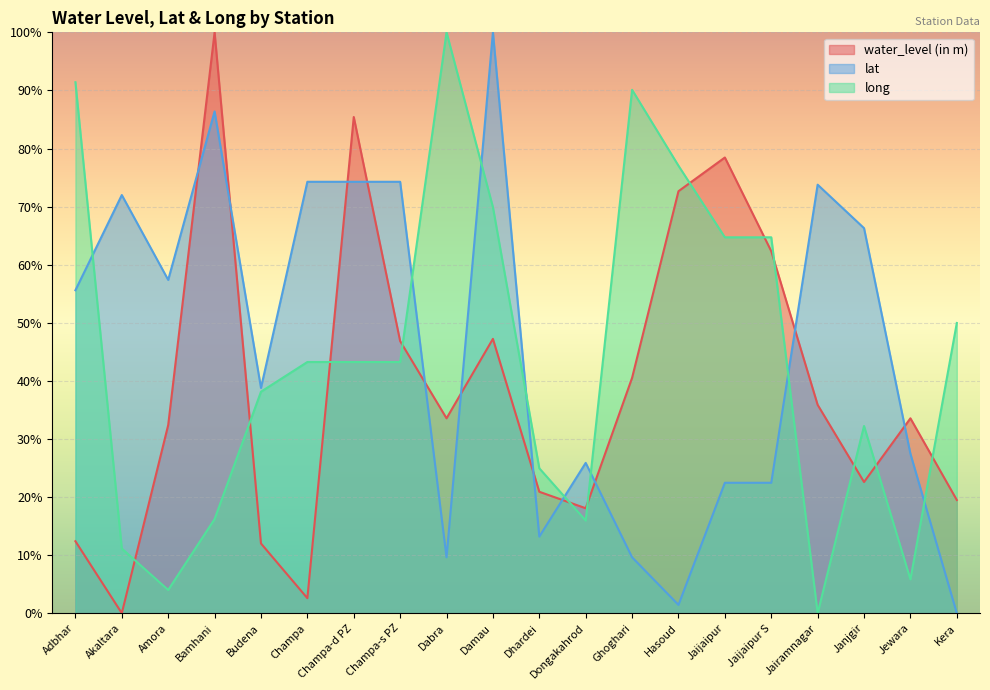

At how many categories does at least one series exceed 19?

20